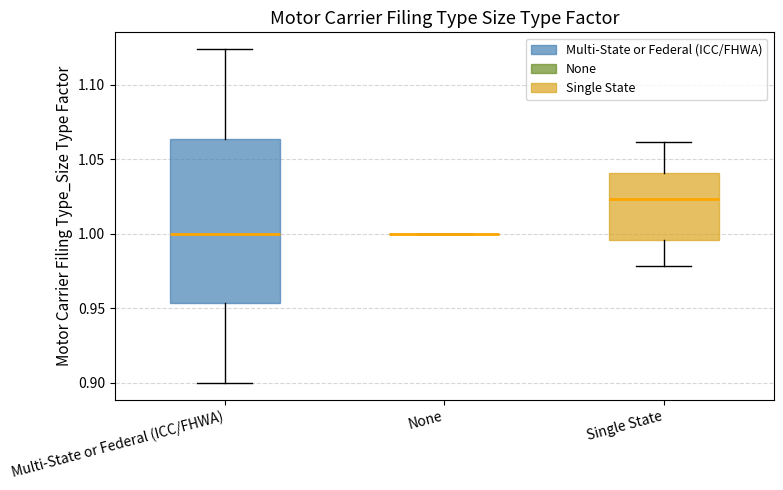

Reading left to right, read every box against the y-axis: the position of its median line, the range the box covers, and the ends of its whiskers. The values are not printed on the chart, so give them approximately, as read against the axis.

Multi-State or Federal (ICC/FHWA): median 1.000, box 0.955 to 1.065, whiskers 0.900 to 1.125
None: box collapsed to a line at 1.000, whiskers 1.000 to 1.000
Single State: median 1.025, box 0.995 to 1.040, whiskers 0.980 to 1.060